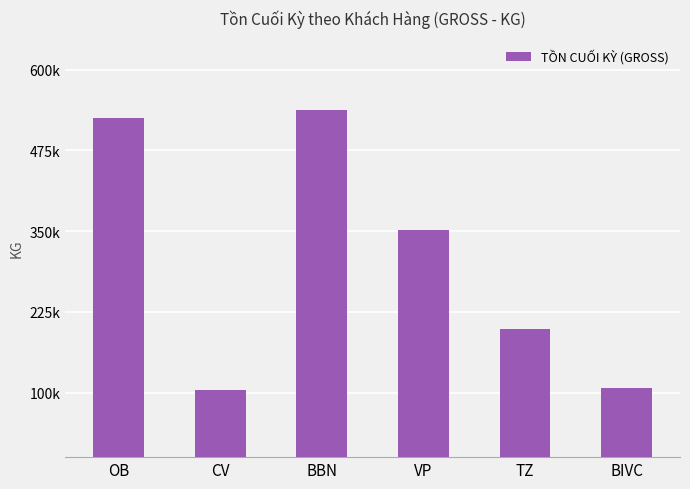

How many values are below 352050?

3